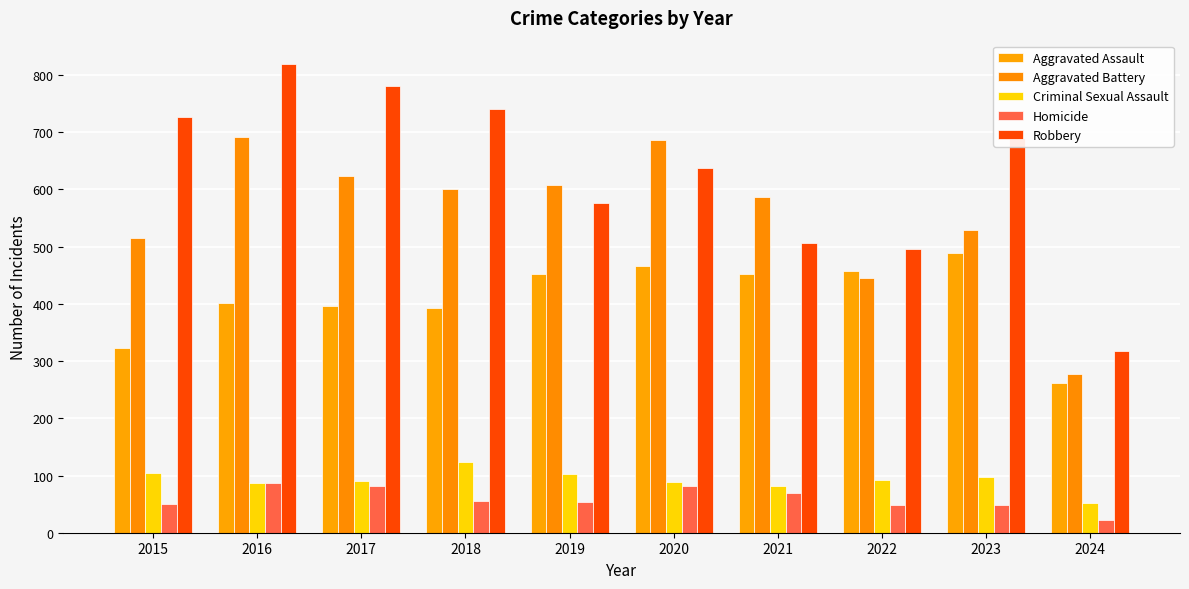

How many bars are there in each group?

5